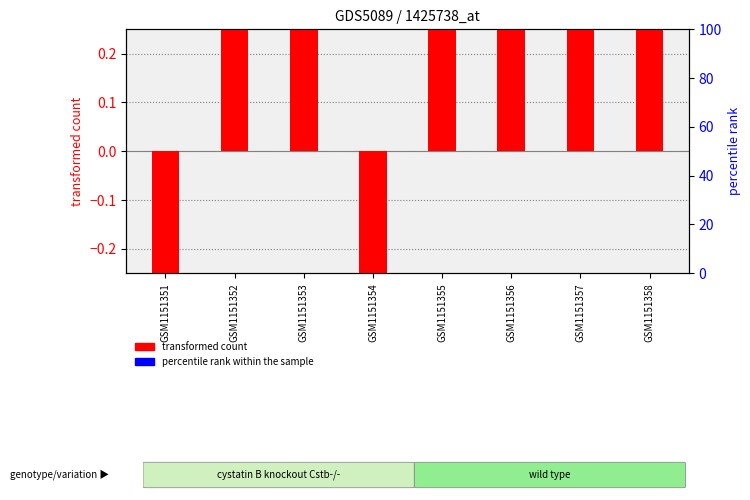

At which category is the sum across all series the highest?

GSM1151352